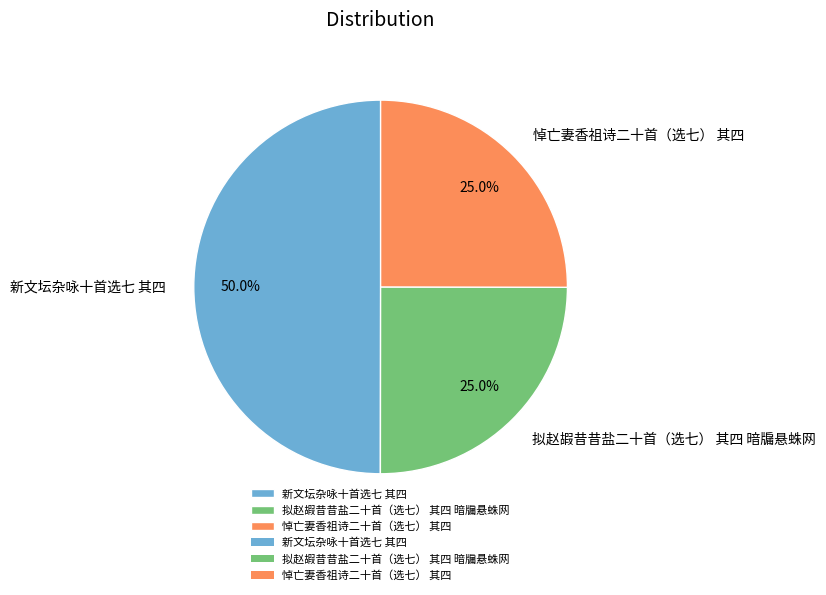

True or false: 悼亡妻香祖诗二十首（选七） 其四 accounts for 25% of the total.

True